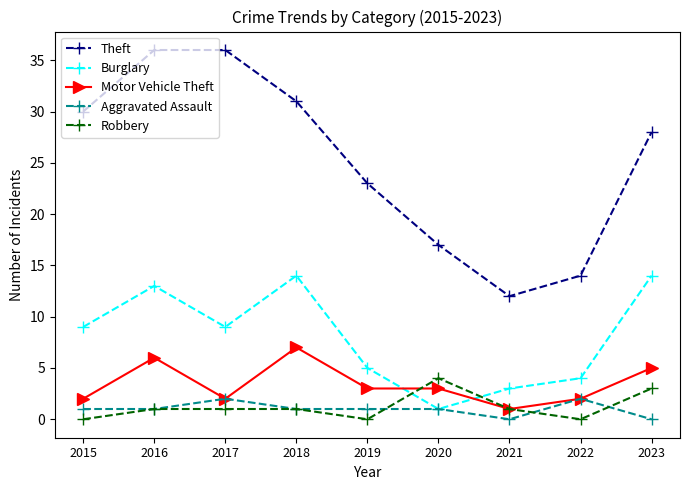

In Burglary, how many points are higher than both neighbors (excluding endpoints)?

2